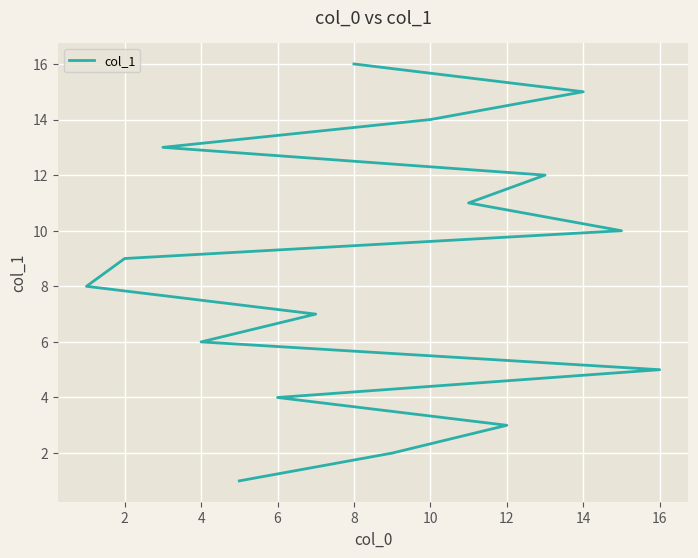

What is the difference between the maximum and minimum values?

15